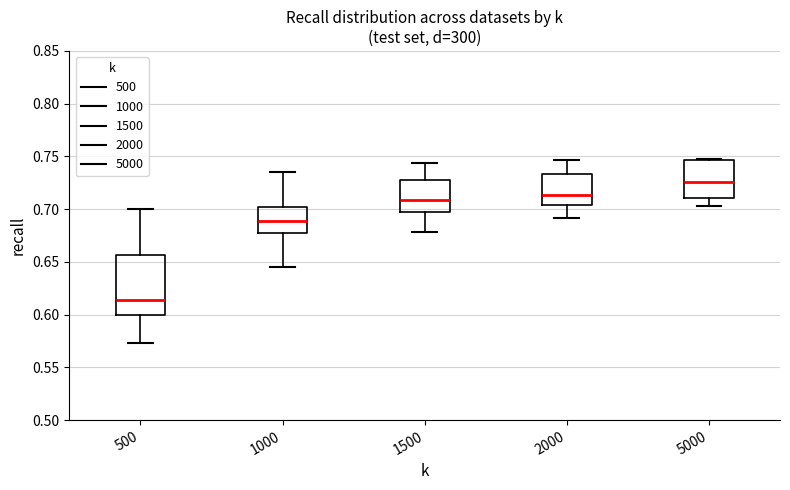

Reading left to right, read every box against the y-axis: the position of its median line, the range the box covers, and the ends of its whiskers. The values are not printed on the chart, so give them approximately, as read against the axis.

500: median 0.615, box 0.600 to 0.655, whiskers 0.575 to 0.700
1000: median 0.690, box 0.675 to 0.700, whiskers 0.645 to 0.735
1500: median 0.710, box 0.700 to 0.730, whiskers 0.680 to 0.745
2000: median 0.715, box 0.705 to 0.735, whiskers 0.690 to 0.745
5000: median 0.725, box 0.710 to 0.745, whiskers 0.705 to 0.750